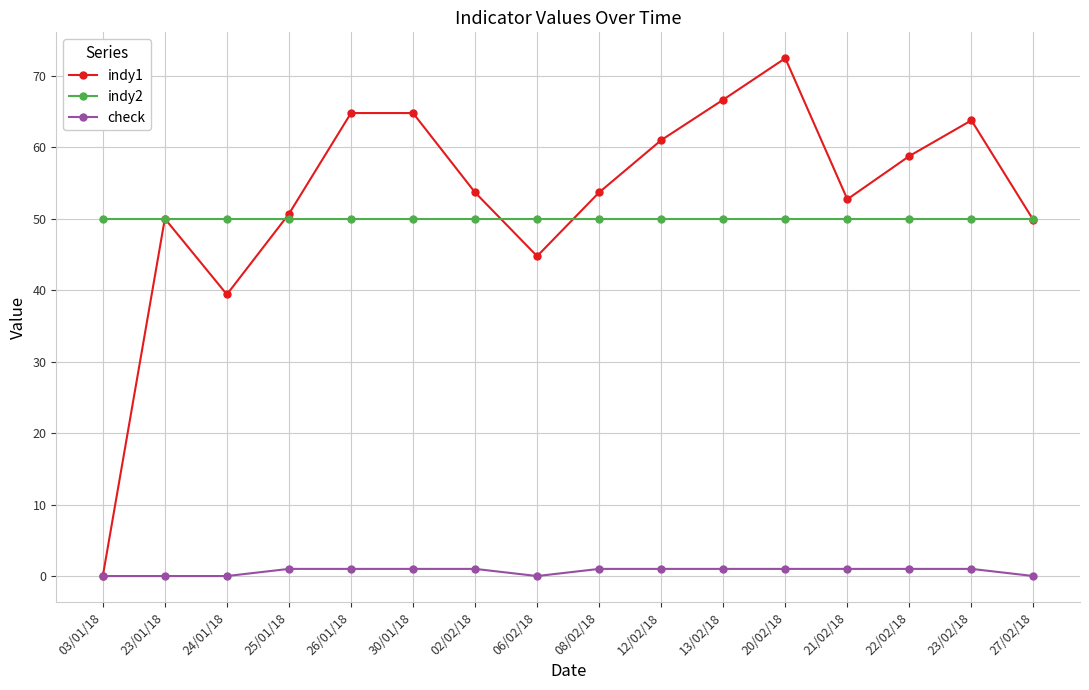

What is the average value of the indy1 series?

52.9